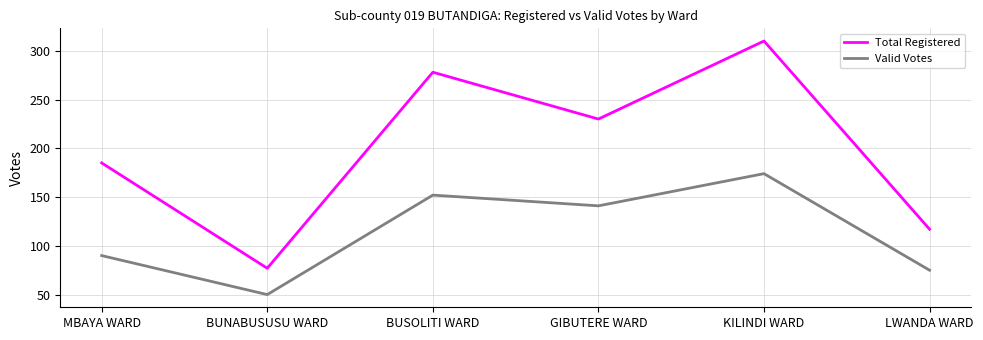

Which series has the largest total across all categories?

Total Registered